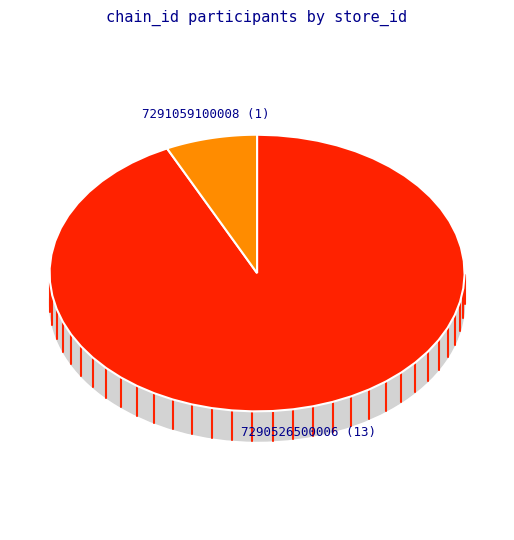

What is the total percentage of 7291059100008 and 7290526500006?

100.0%